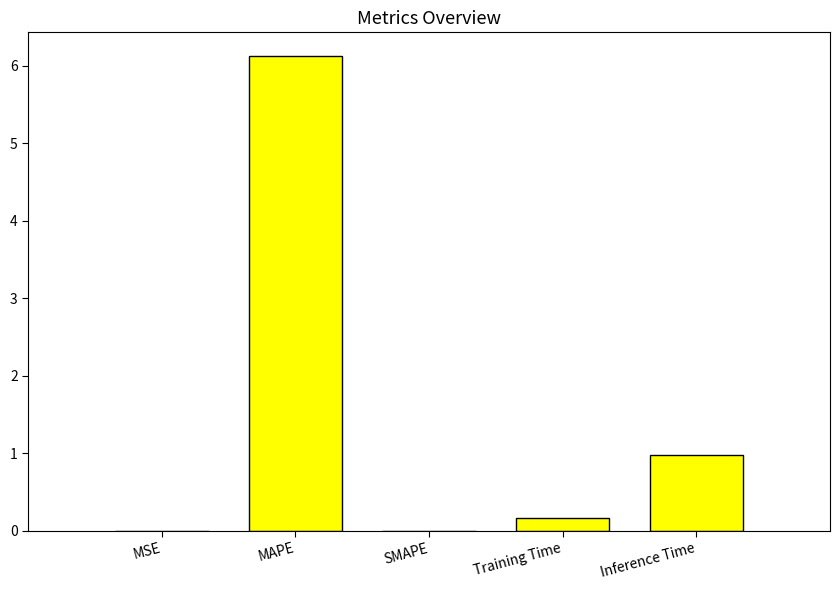

True or false: the data shows 0.2 at Training Time.

True